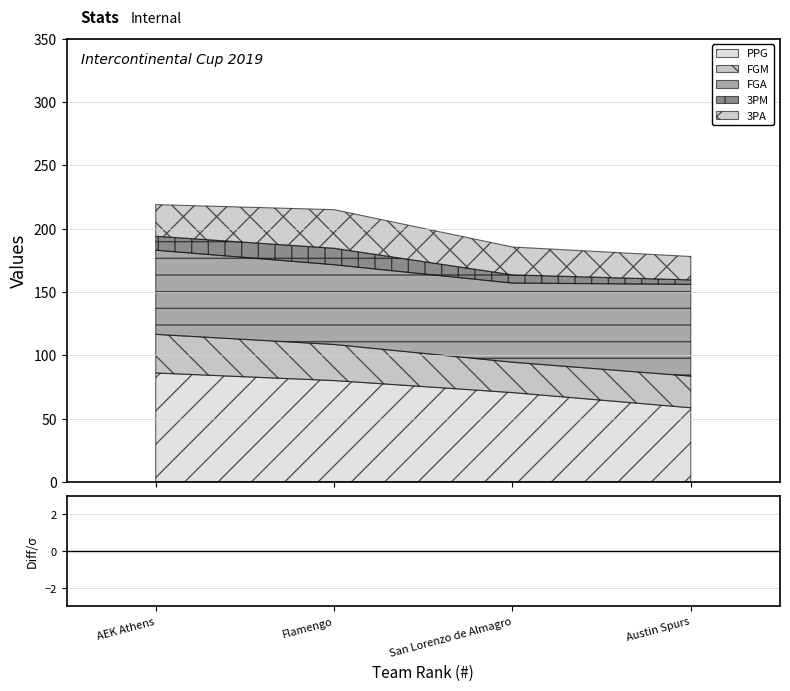

Rank the categories by 3PM value from highest to lowest.

Flamengo, AEK Athens, San Lorenzo de Almagro, Austin Spurs